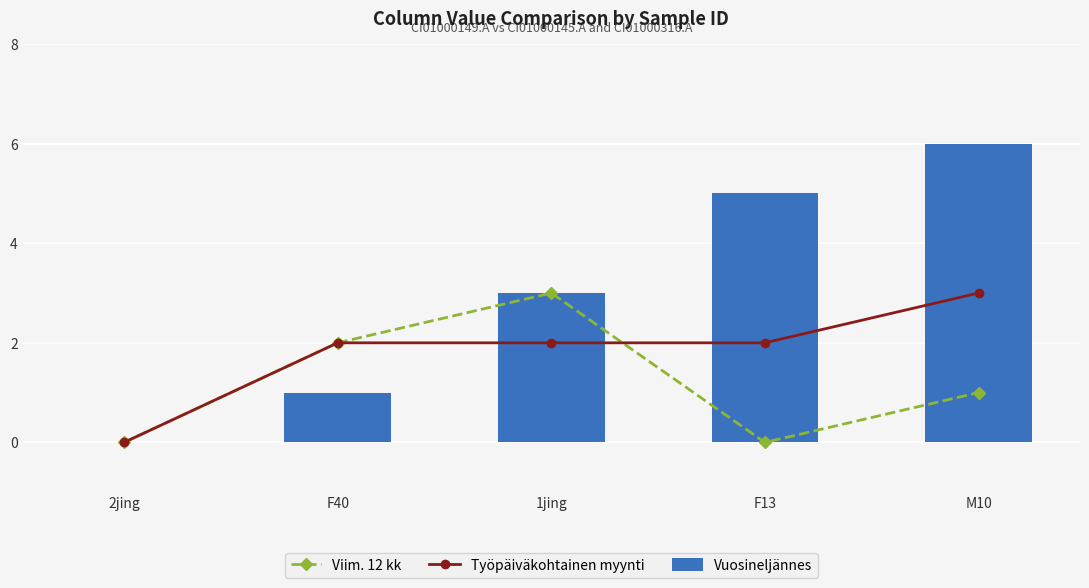

At which label does Vuosineljännes first exceed 3?

F13